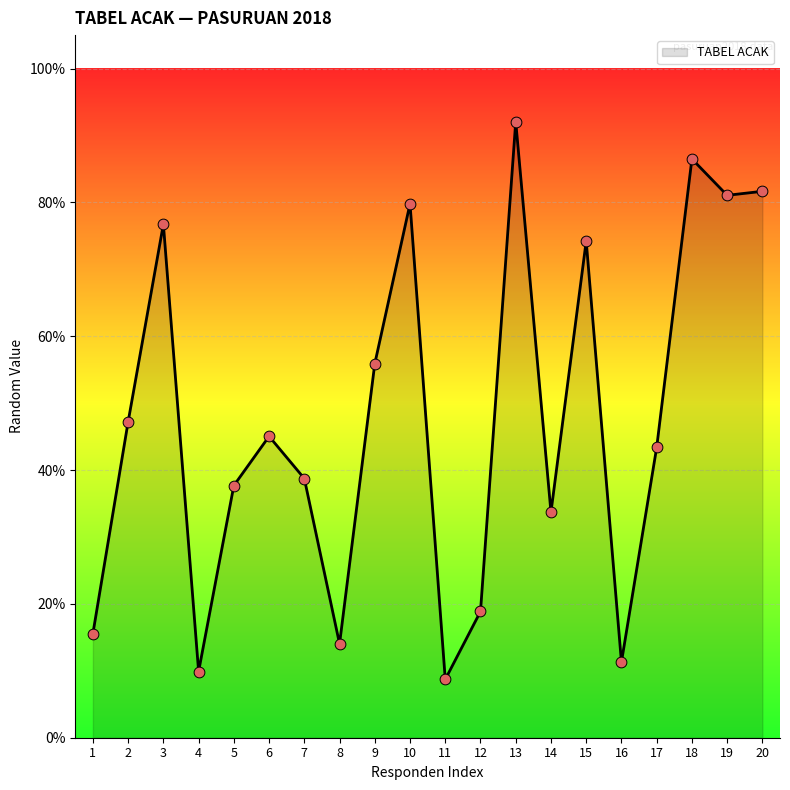

Between 2 and 17, which is larger?

2